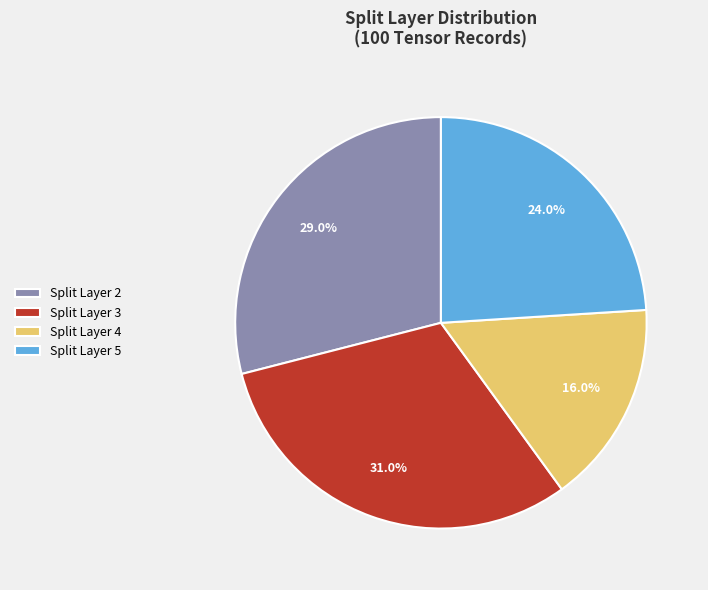

Rank the categories by value from lowest to highest.

Split Layer 4, Split Layer 5, Split Layer 2, Split Layer 3